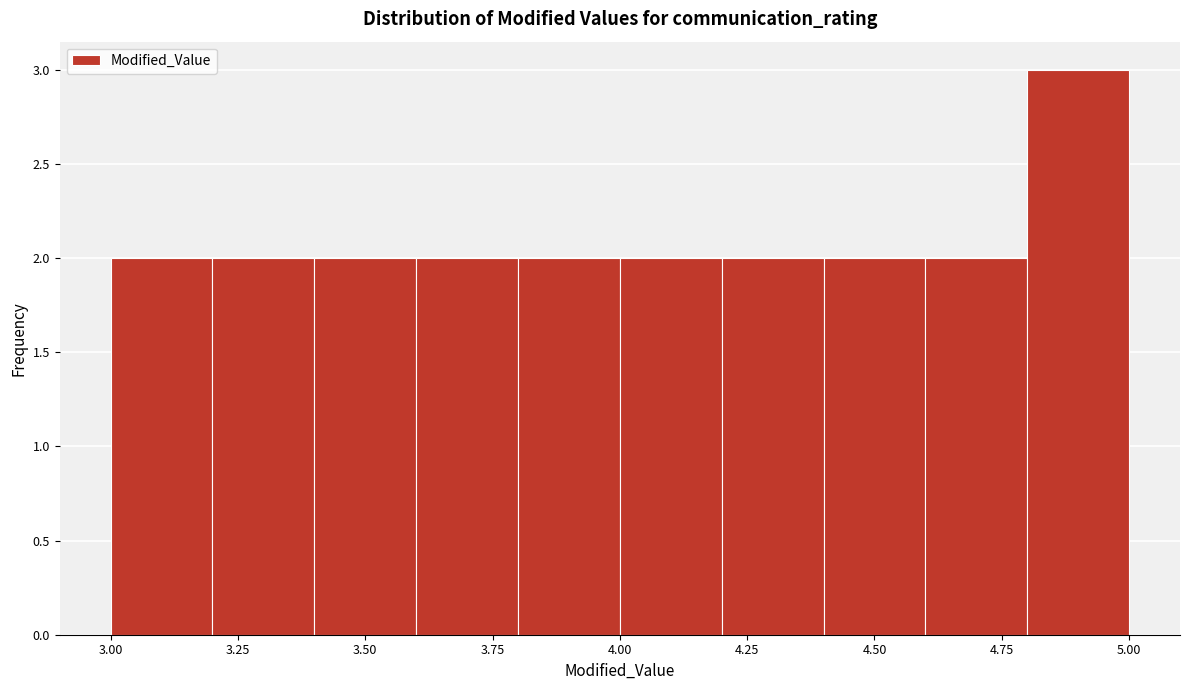

How tall is the bar that spans 3.4 to 3.6 on the x-axis? The values are not printed on the chart, so give them approximately, as read against the axis.

2